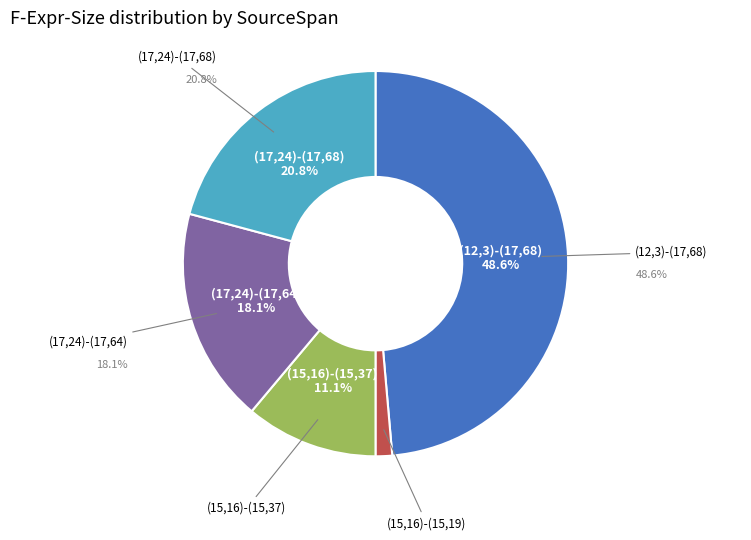

Does (15,16)-(15,19) represent more than half of the total?

No